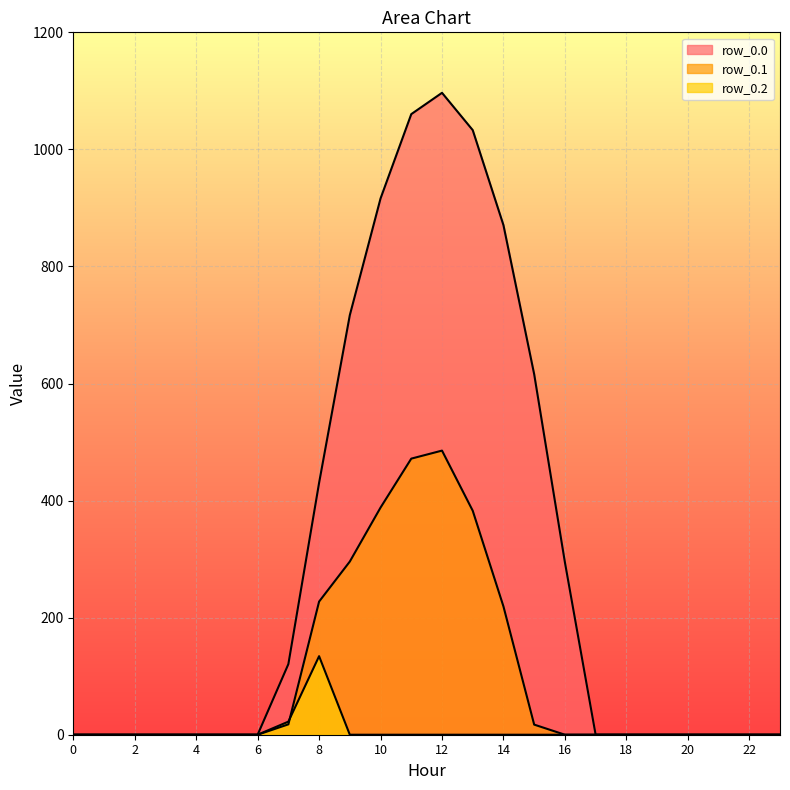

How many interior local peaks does the row_0.2 series have?

1